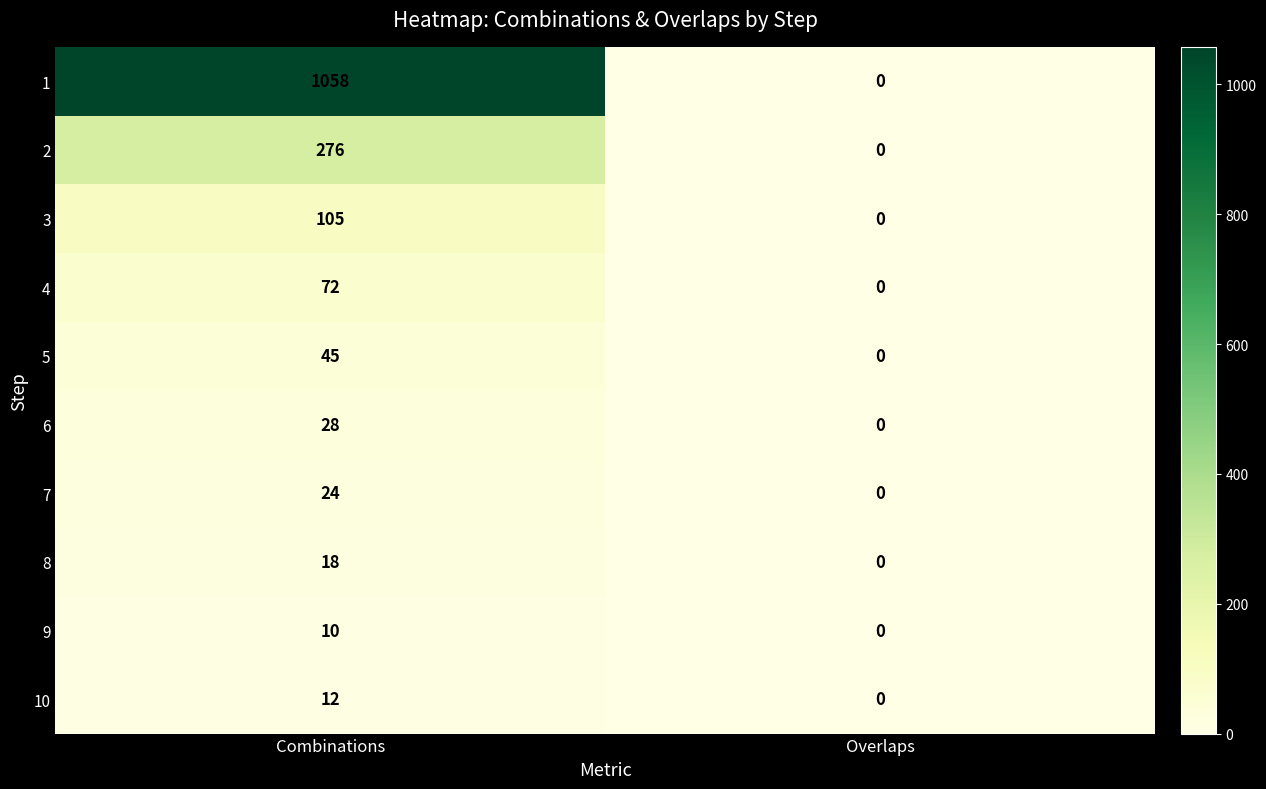

The value of 8 at Combinations is 18. True or false?

True